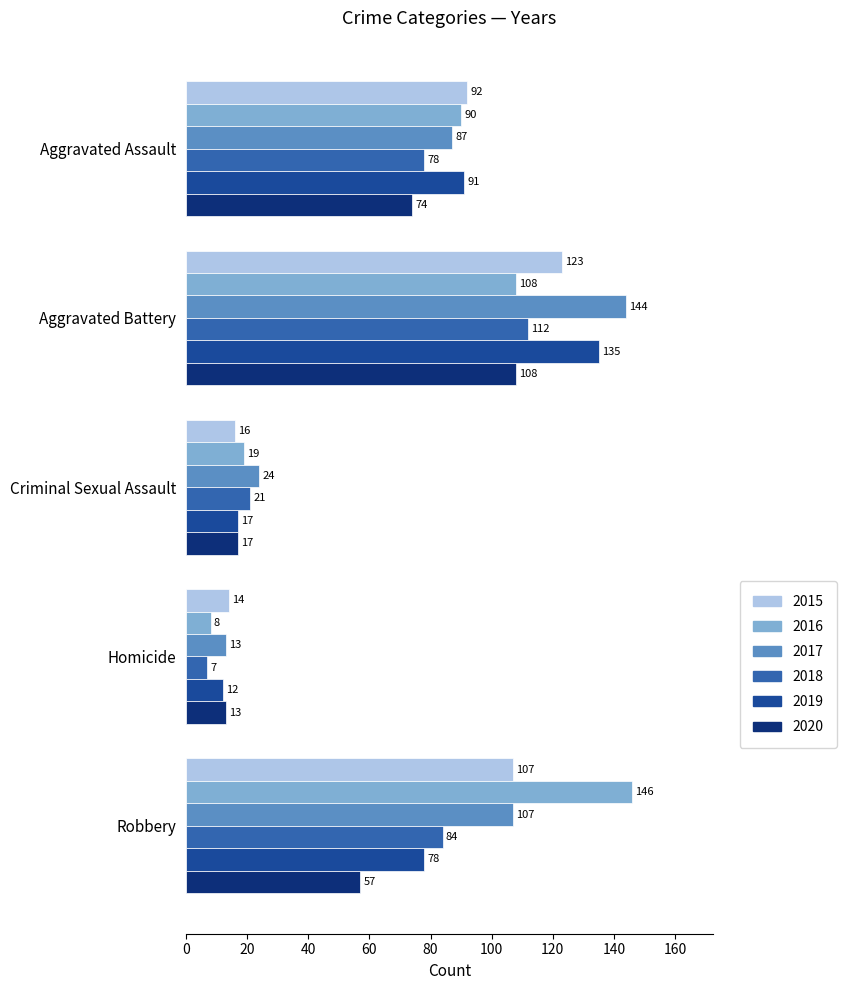

What is the difference between the second highest and minimum values in the 2018 series?

77